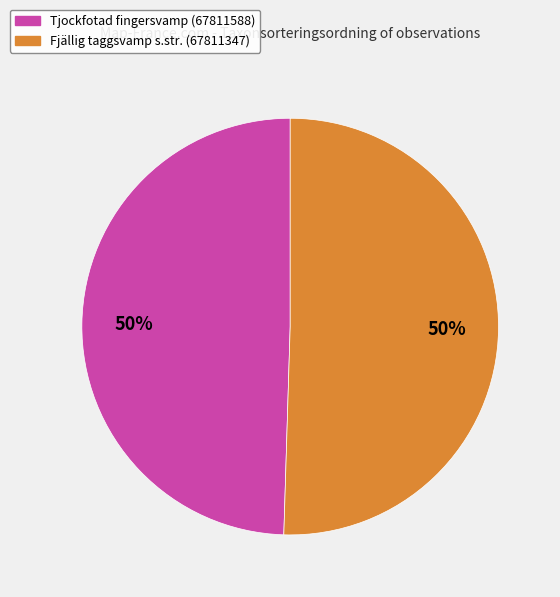

How many segments does this pie chart have?

2